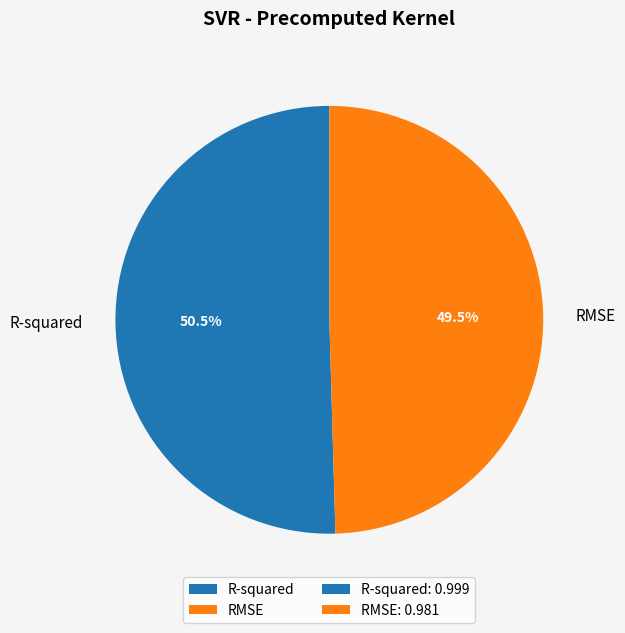

Combined, do R-squared and RMSE account for over 50%?

Yes